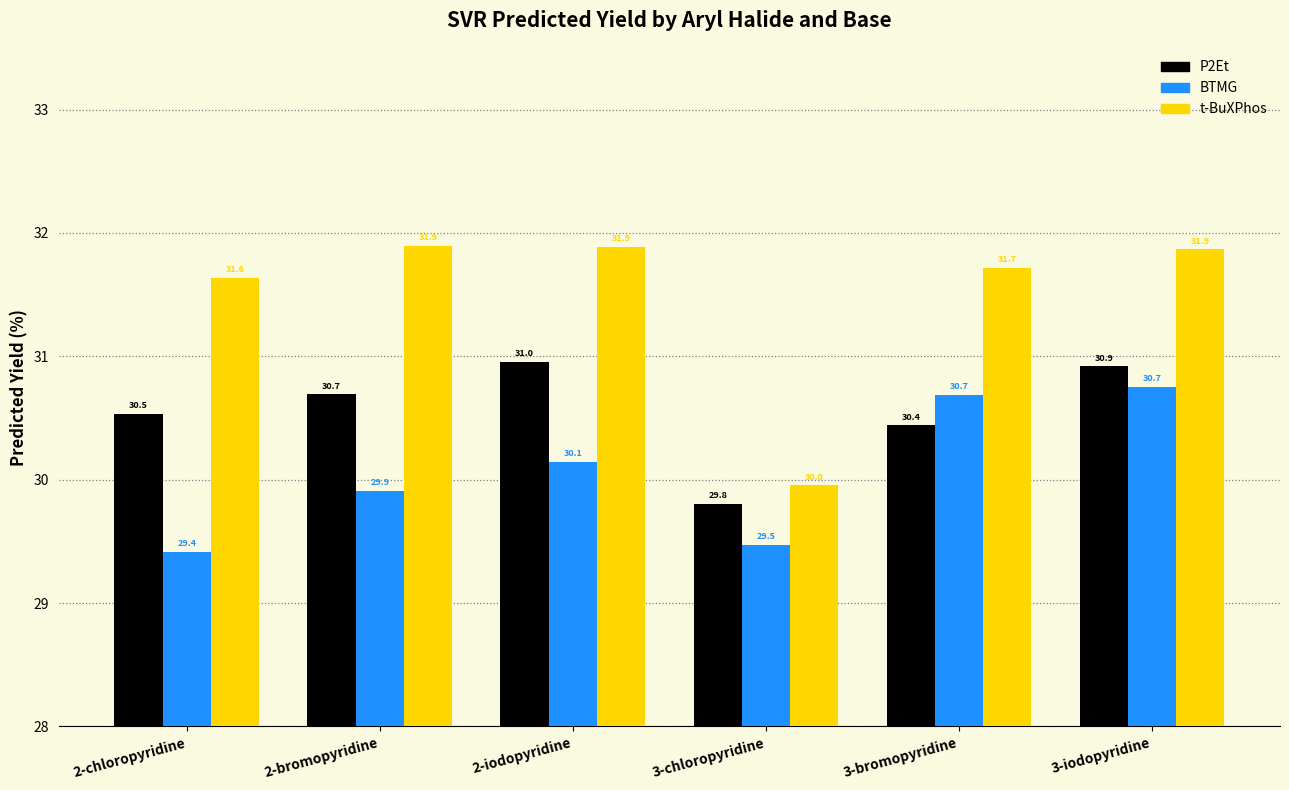

What is the label of the 5th bar from the right?

2-bromopyridine